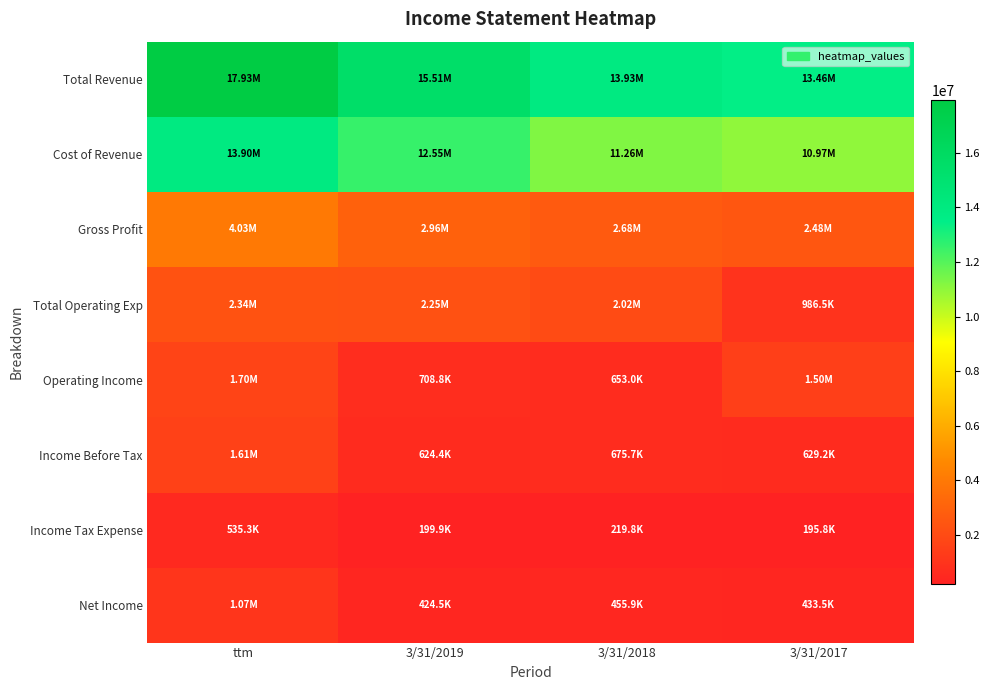

Reading left to right, transcribe all the data shown in this chart.

Total Revenue: ttm=17932207	3/31/2019=15513986	3/31/2018=13933515	3/31/2017=13455846
Cost of Revenue: ttm=13897736	3/31/2019=12554950	3/31/2018=11256784	3/31/2017=10973263
Gross Profit: ttm=4034470	3/31/2019=2959035	3/31/2018=2676730	3/31/2017=2482583
Total Operating Exp: ttm=2338285	3/31/2019=2250237	3/31/2018=2023684	3/31/2017=986503
Operating Income: ttm=1696185	3/31/2019=708798	3/31/2018=653046	3/31/2017=1496080
Income Before Tax: ttm=1606922	3/31/2019=624389	3/31/2018=675705	3/31/2017=629237
Income Tax Expense: ttm=535284	3/31/2019=199884	3/31/2018=219754	3/31/2017=195772
Net Income: ttm=1071636	3/31/2019=424504	3/31/2018=455950	3/31/2017=433464